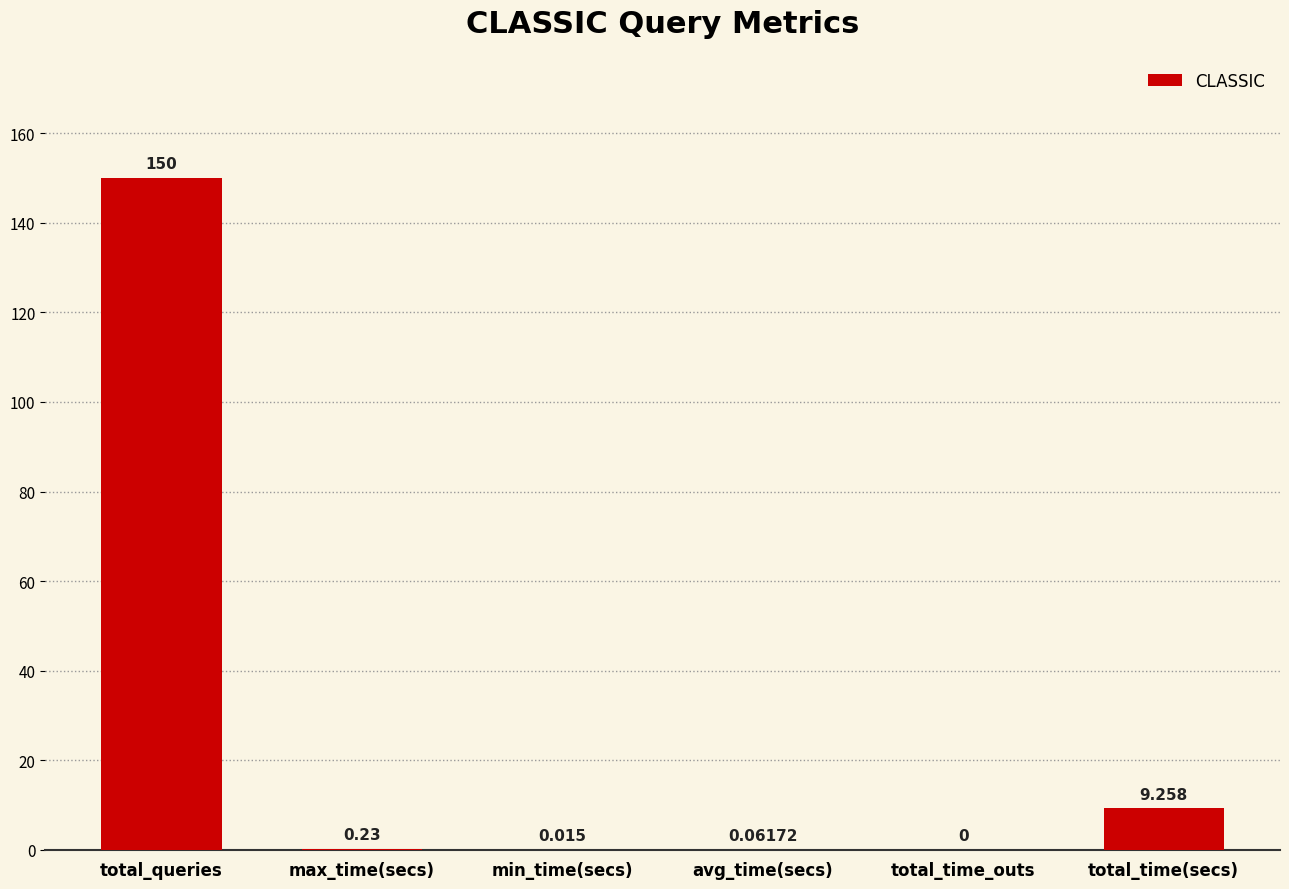

Does the chart contain stacked bars?

No